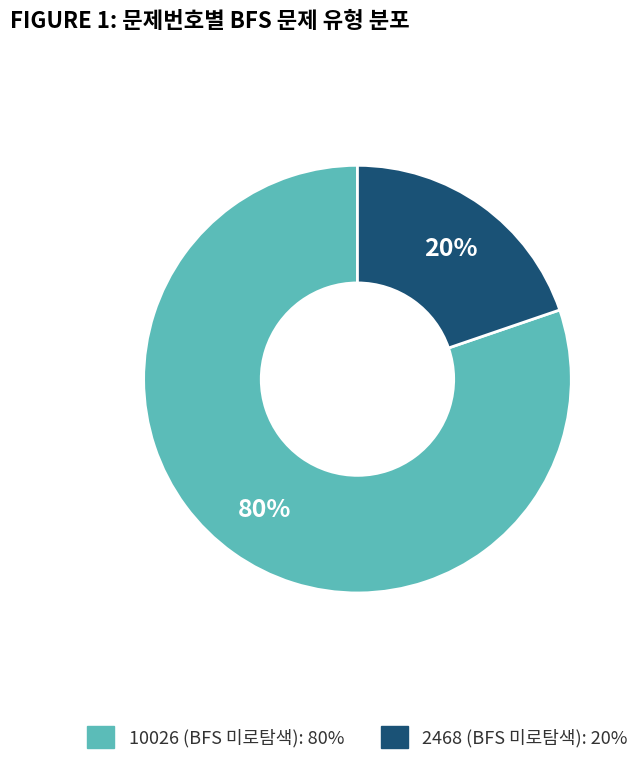

To the nearest percent, what percentage of the pie is 10026 (BFS 미로탐색)?

80%